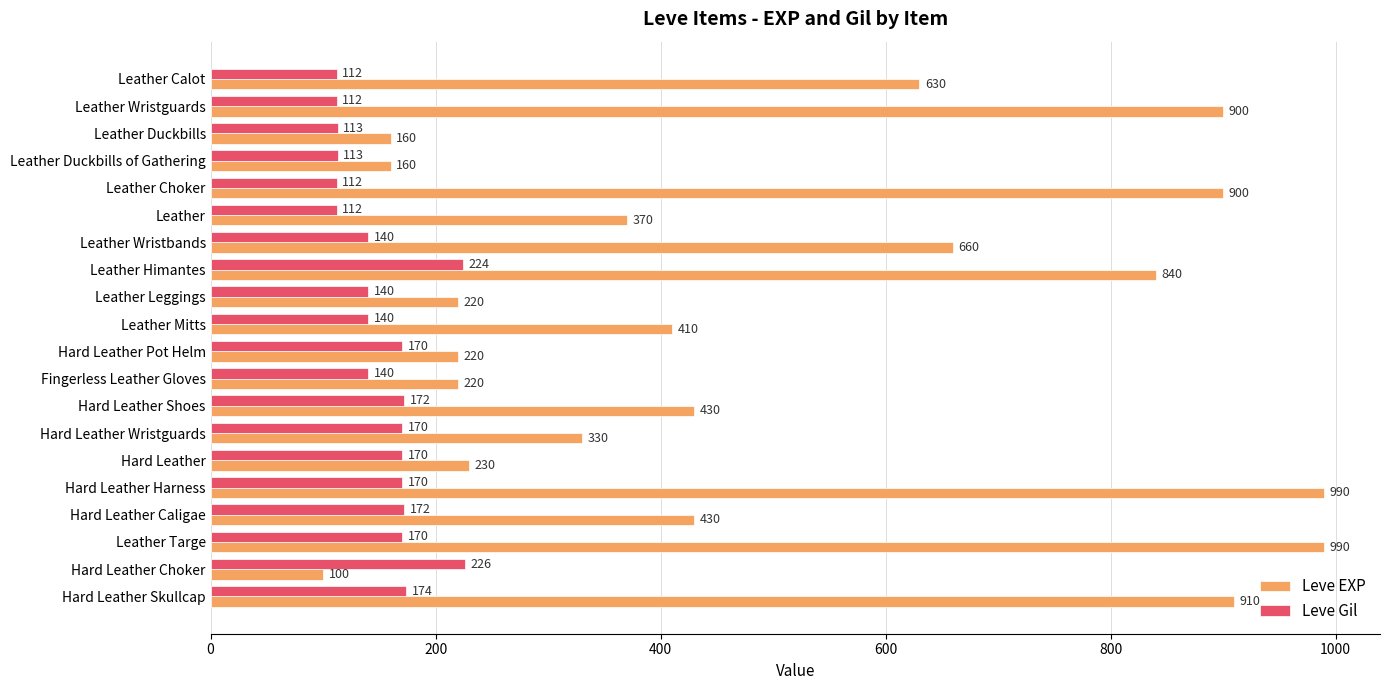

What is the difference between the second highest and minimum values in the Leve EXP series?

890